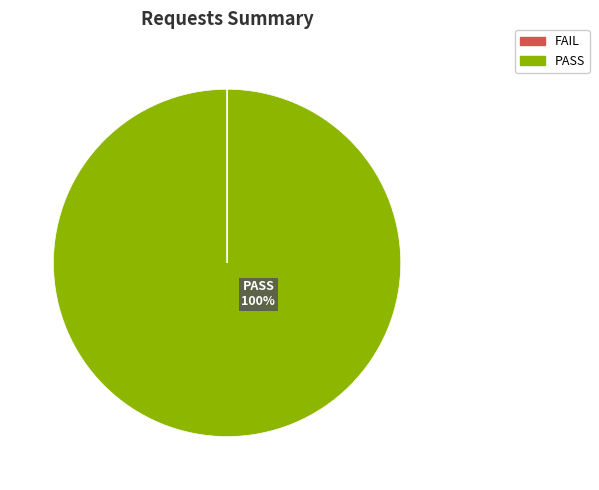

Is there any slice that represents more than half of the pie?

Yes